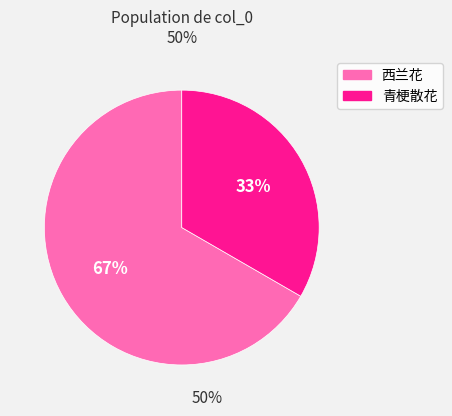

Which has a higher value, 青梗散花 or 西兰花?

西兰花